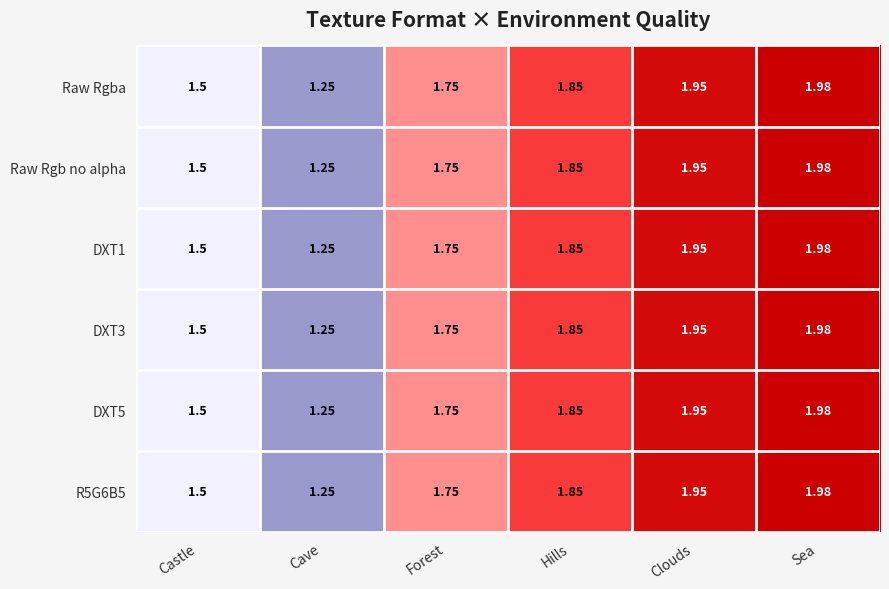

Which category has the lowest value in the Raw Rgb no alpha series?

Cave